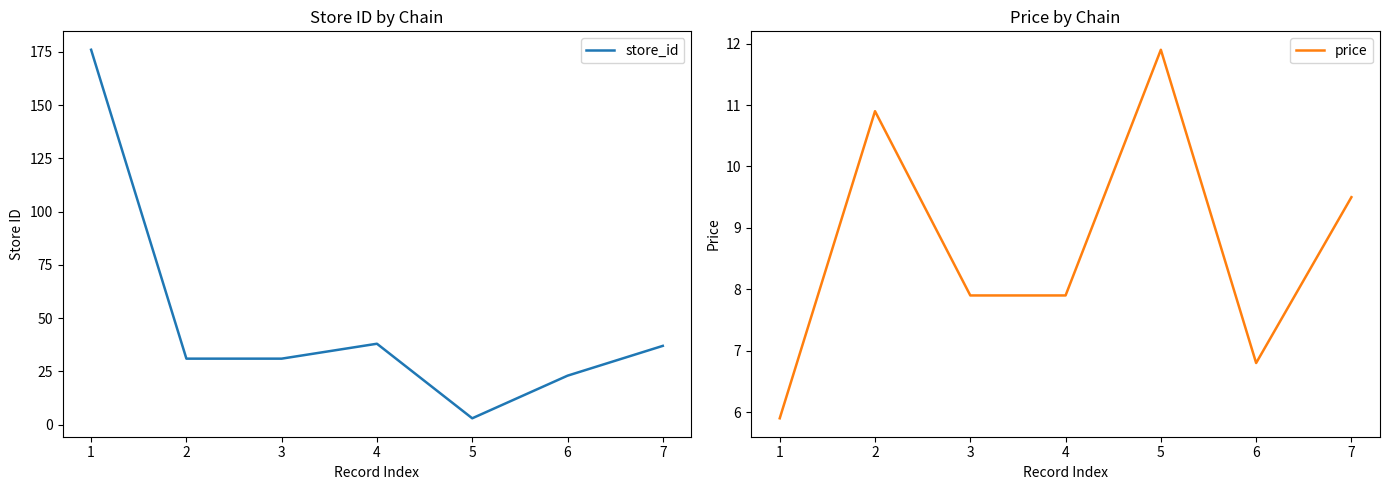

What value does the price series have at 2?

10.9